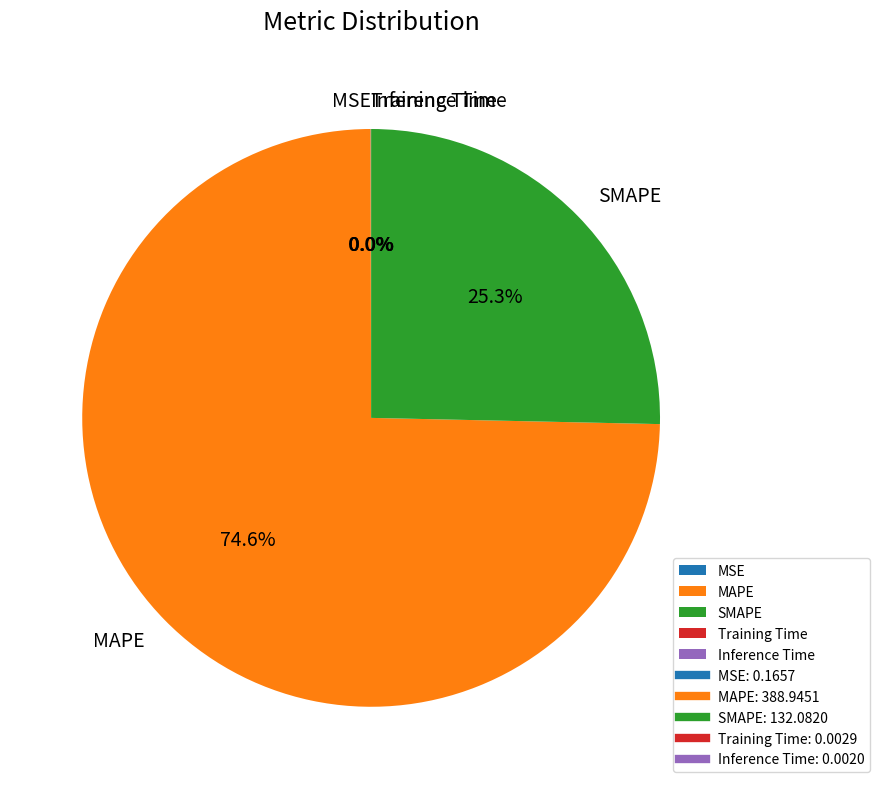

To the nearest percent, what is the average slice percentage?

20%